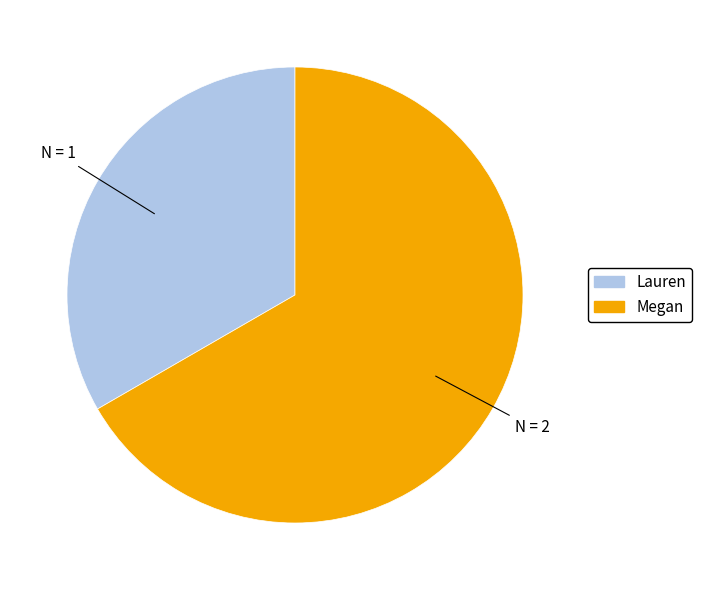

Is it true that Megan is 67% of the pie?

True